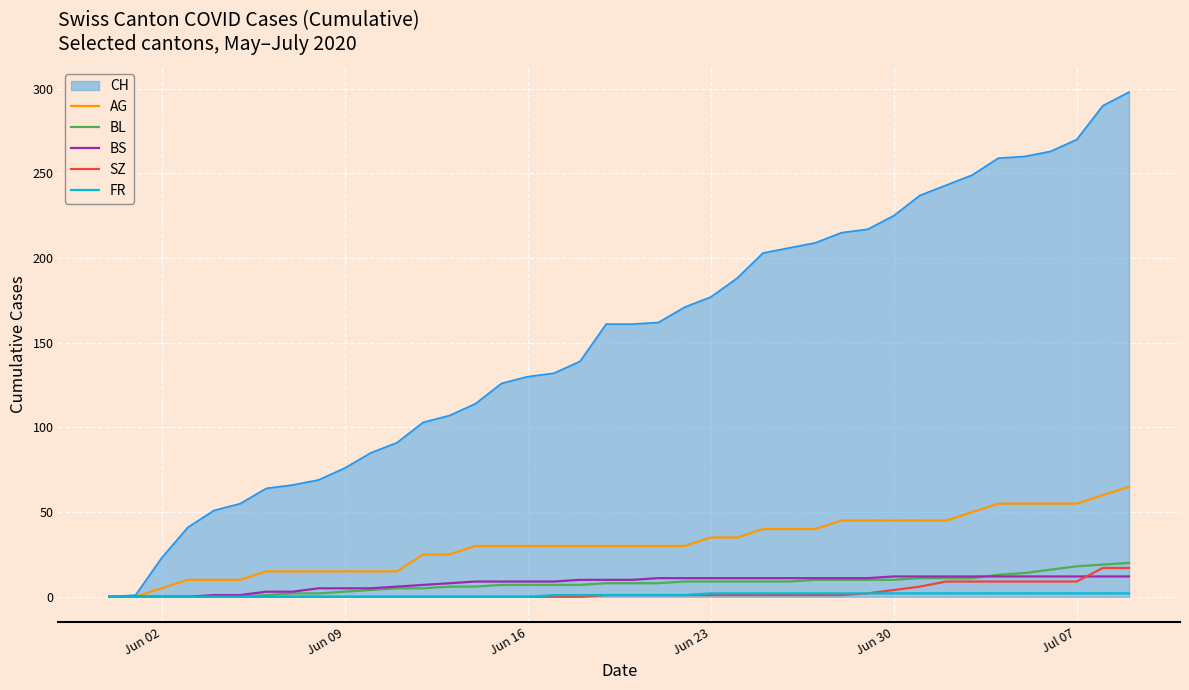

Which series has the largest range (max minus min)?

CH